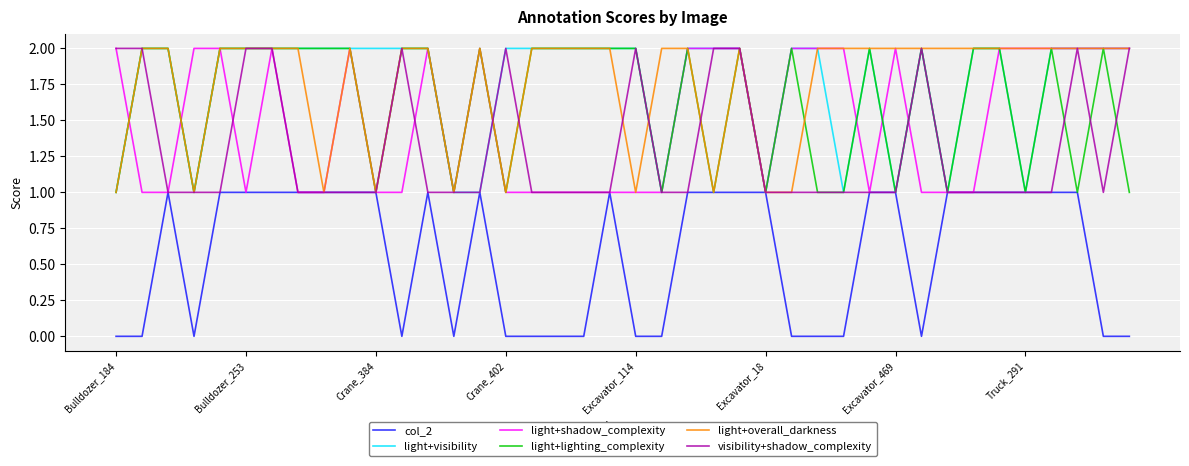

What are all the series names shown in the legend?

col_2, light+visibility, light+shadow_complexity, light+lighting_complexity, light+overall_darkness, visibility+shadow_complexity